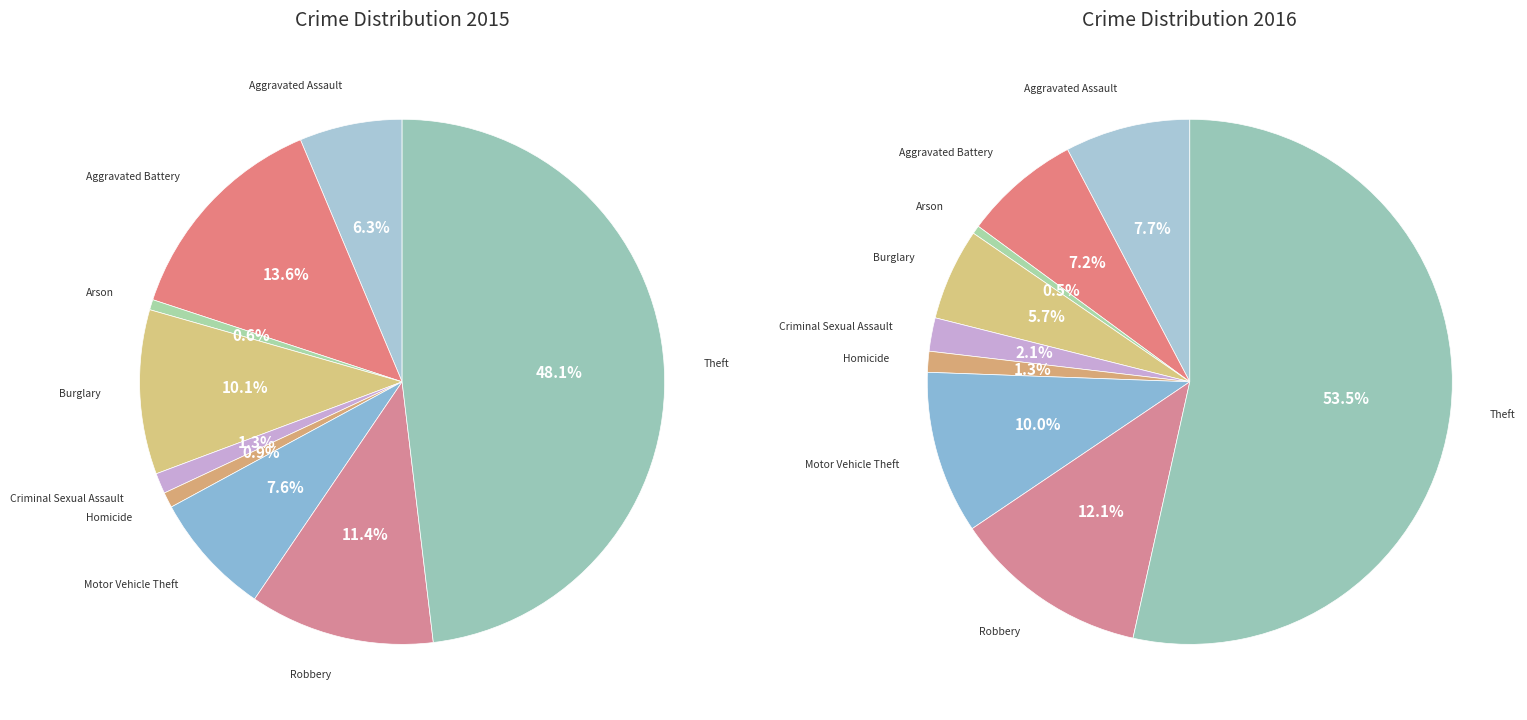

The Aggravated Assault slice represents 1% of the pie. True or false?

False